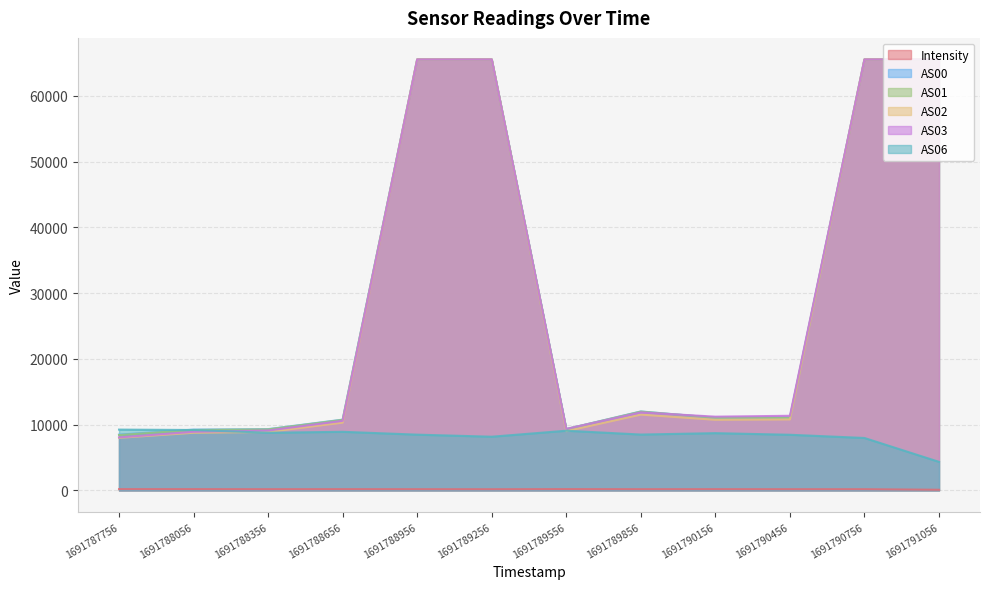

What is the sum of the AS03 values at 1691788656 and 1691788956?

76114.0